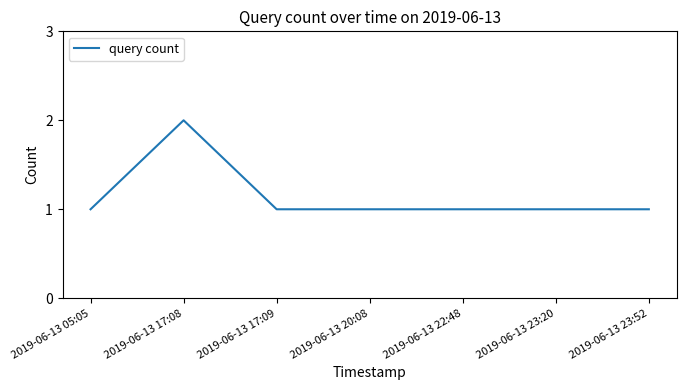

Reading right to left, what are all the values shown in this chart?

2019-06-13 23:52=1	2019-06-13 23:20=1	2019-06-13 22:48=1	2019-06-13 20:08=1	2019-06-13 17:09=1	2019-06-13 17:08=2	2019-06-13 05:05=1